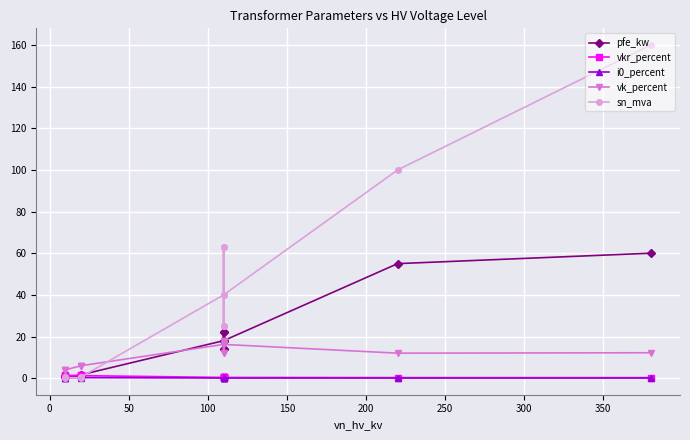

What is the sum of all pfe_kw values?

229.5